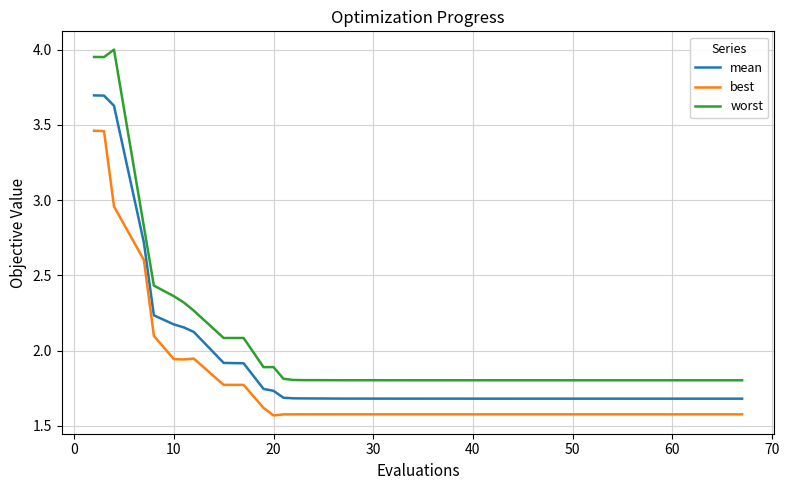

True or false: best and worst cross at least once.

False